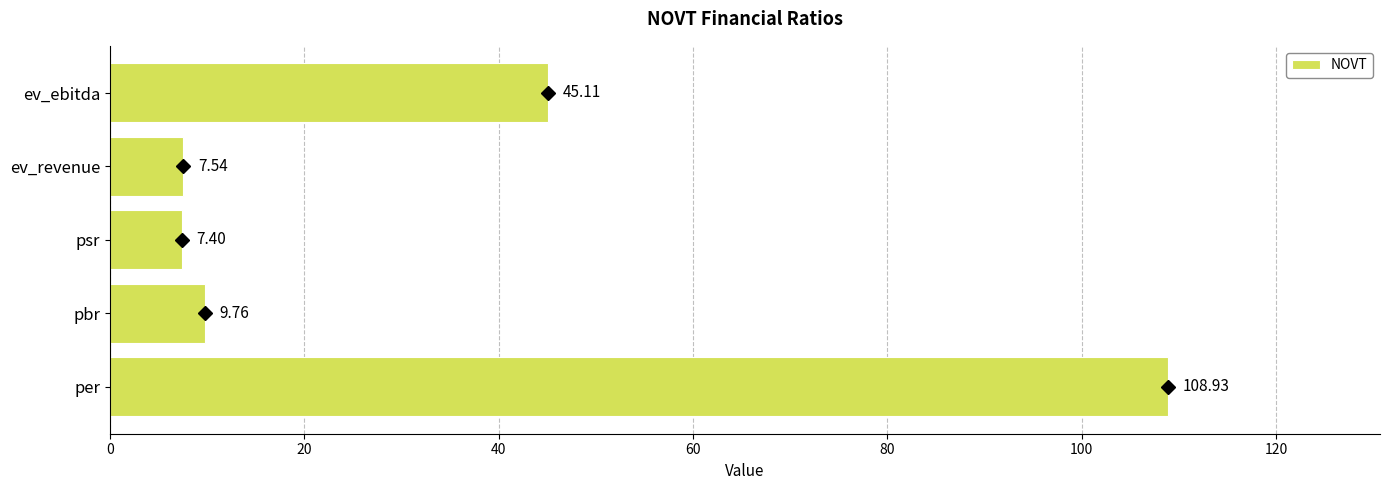

Rank the categories by value from lowest to highest.

psr, ev_revenue, pbr, ev_ebitda, per